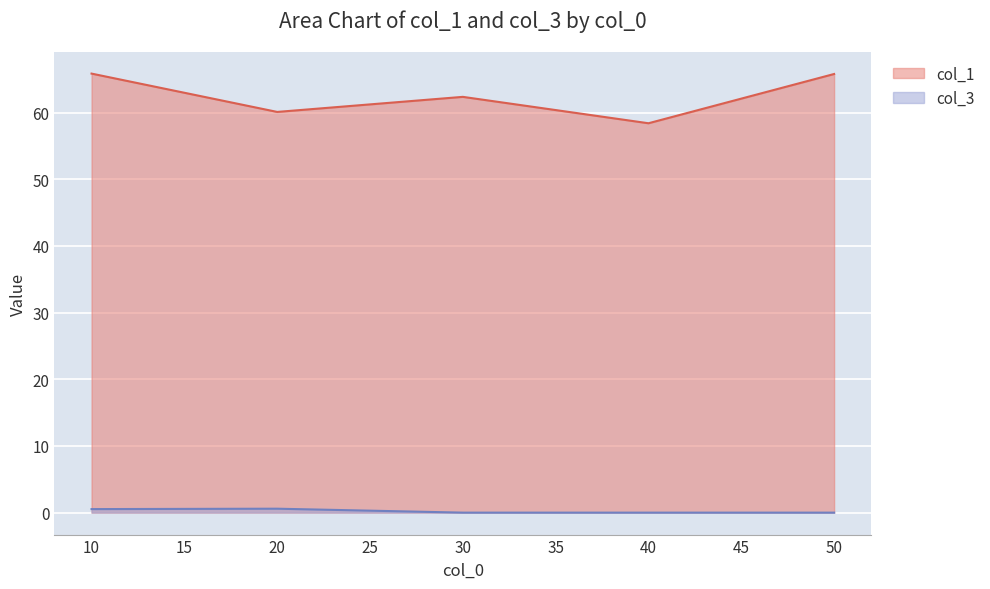

True or false: col_1 and col_3 cross at least once.

False